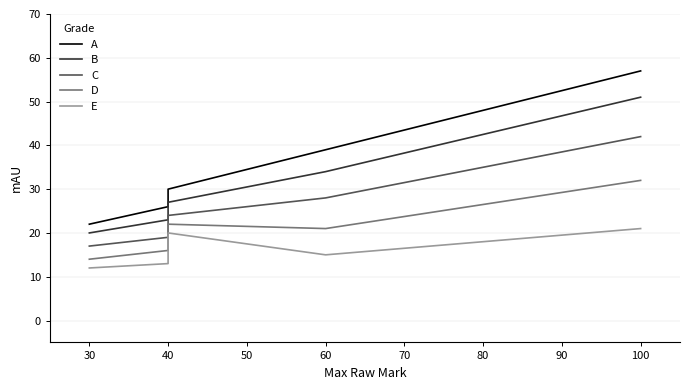

True or false: B and D intersect in this chart.

False